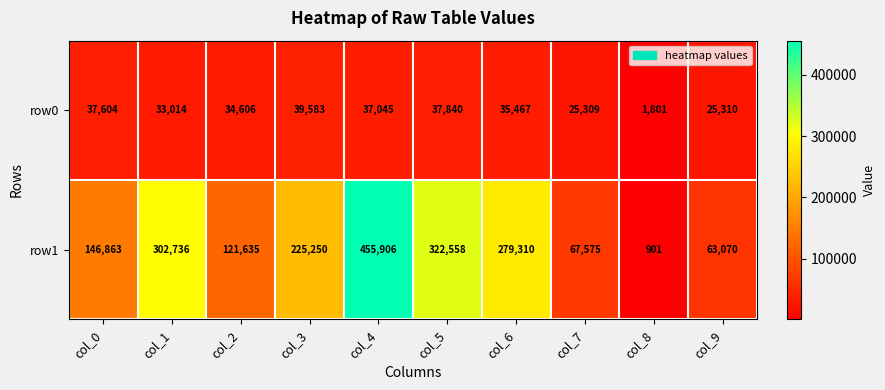

What is the spread (max minus min) of values at col_7?

42266